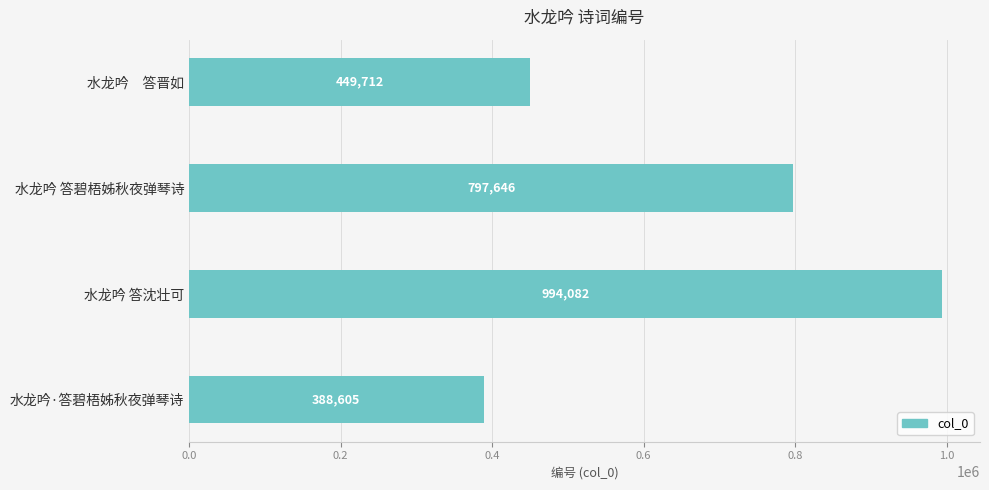

Where is the data nearest to the value 691343?

水龙吟 答碧梧姊秋夜弹琴诗